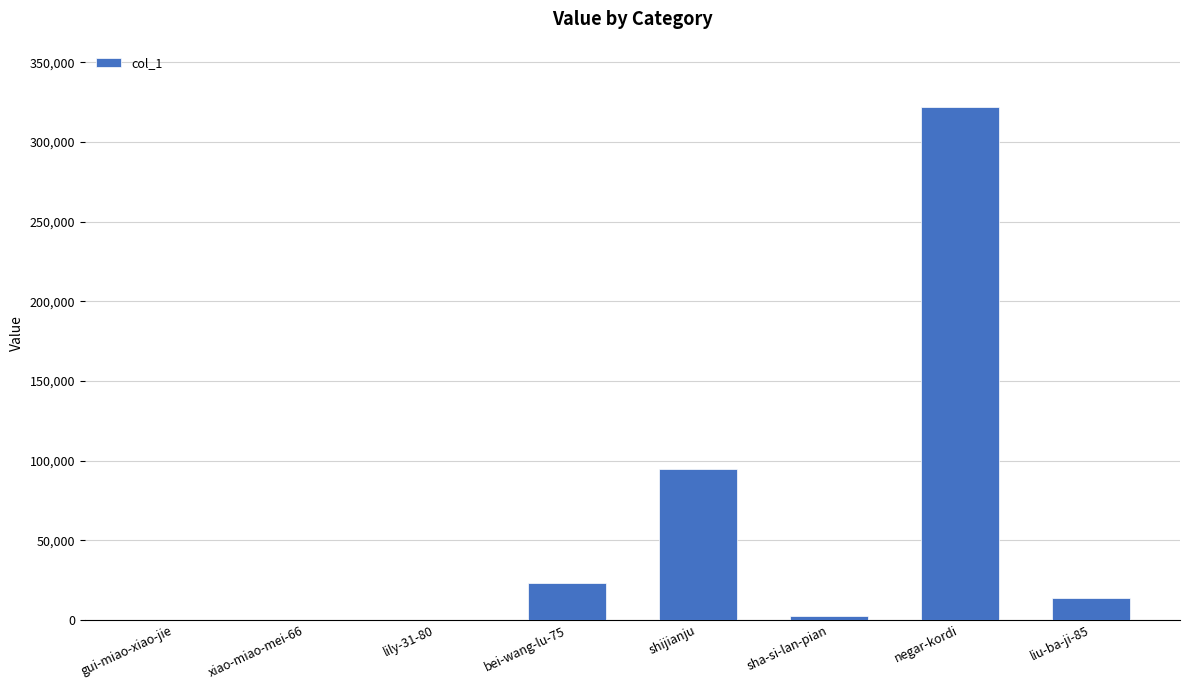

How many categories are shown in the chart?

8